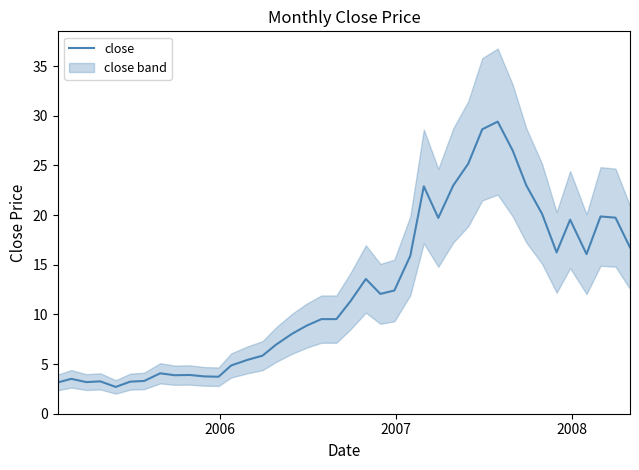

What is the maximum value for close?

29.4